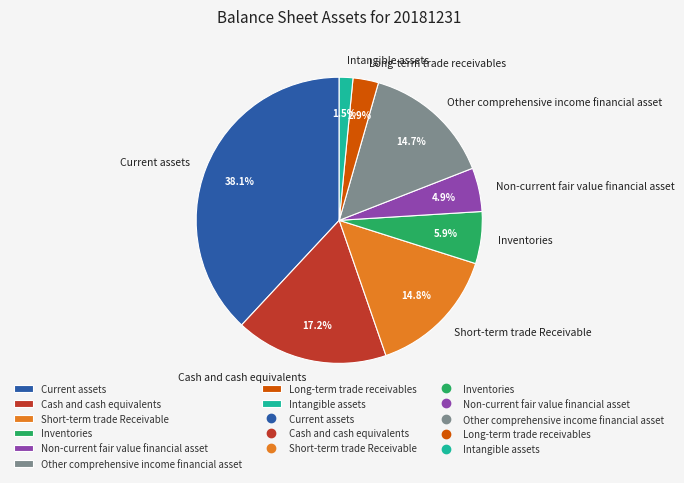

Between Inventories and Cash and cash equivalents, which is larger?

Cash and cash equivalents